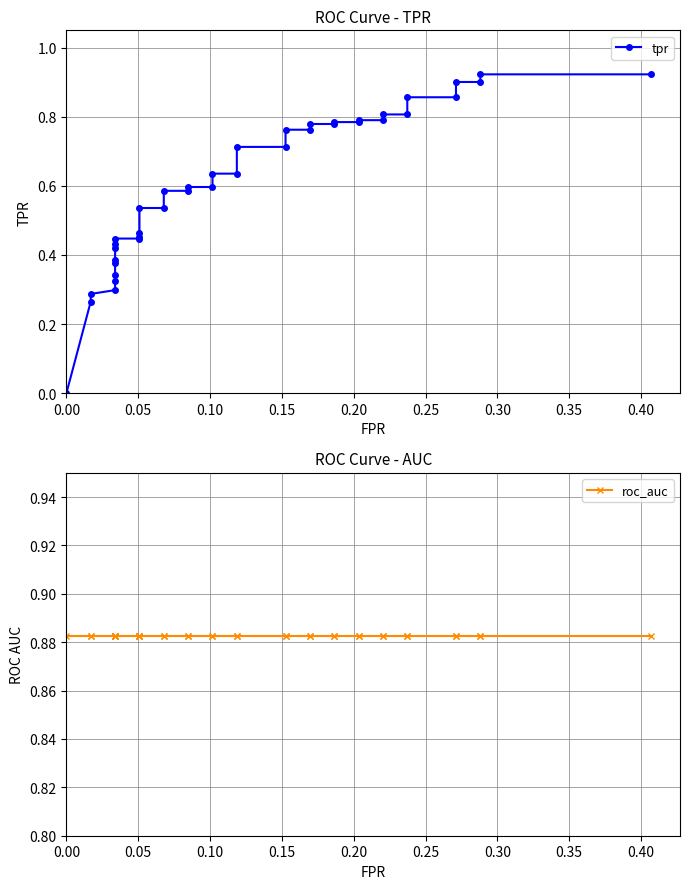

Is the value of tpr at 25 greater than the value of roc_auc at 0.20?

No